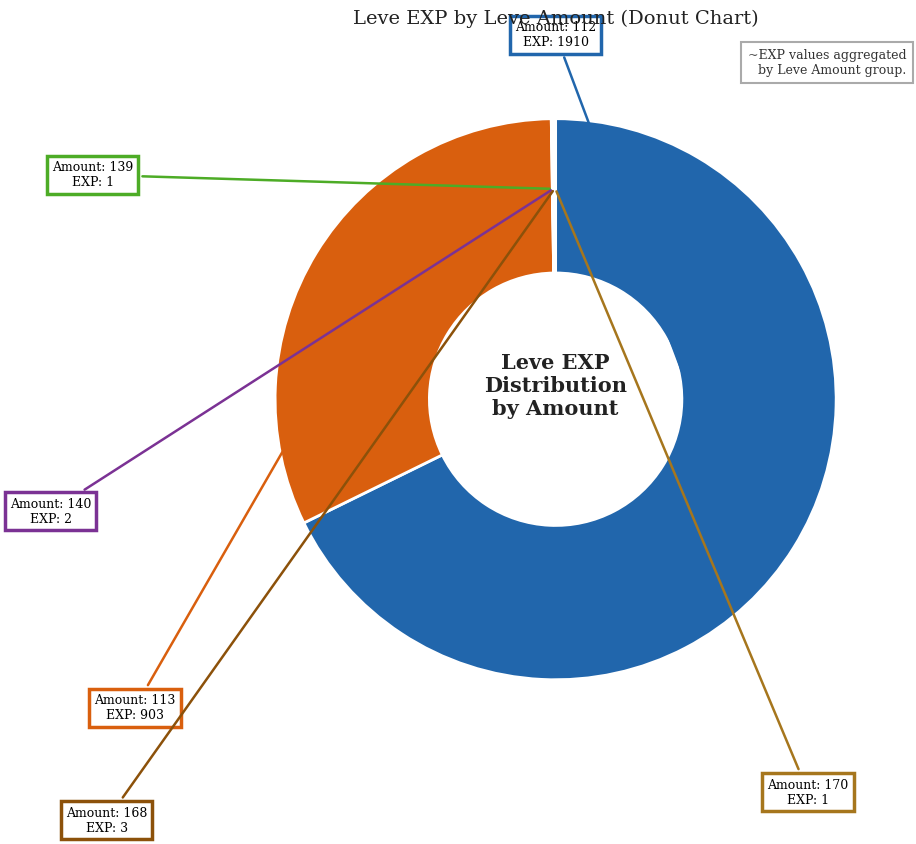

Does any single category account for the majority?

Yes